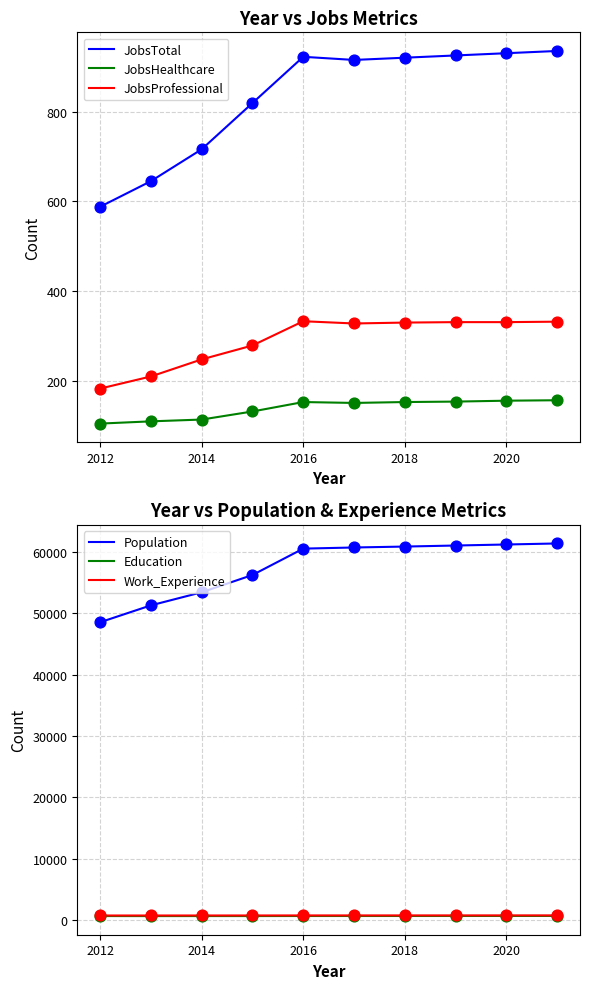

Is it true that Population equals 26408 at 2012?

False